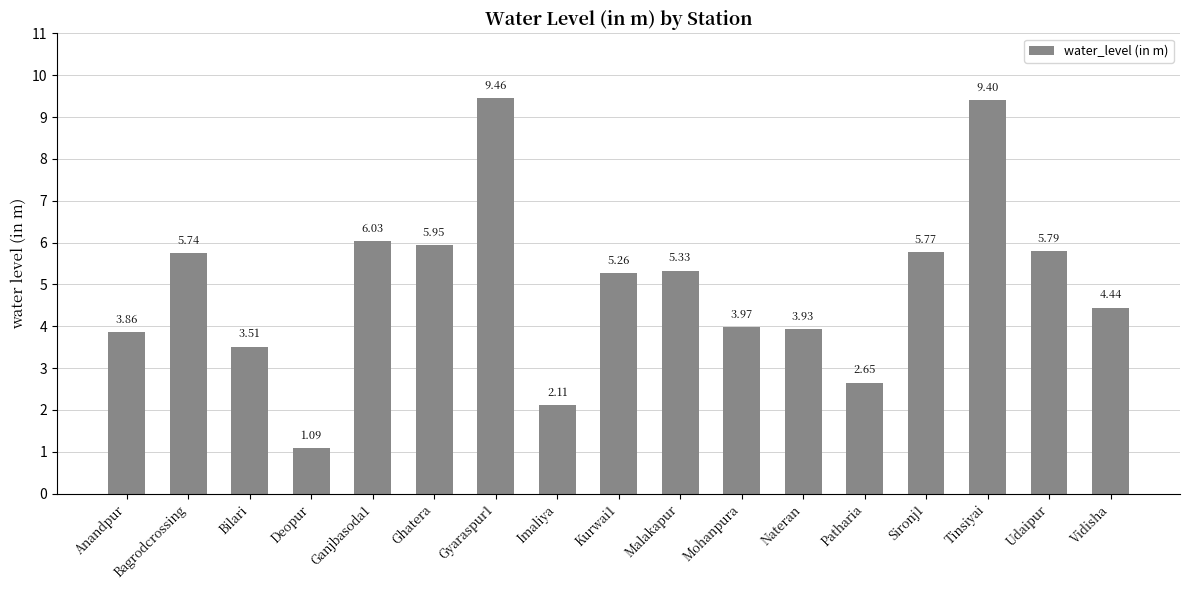

At which category does the chart reach its minimum across all series?

Deopur